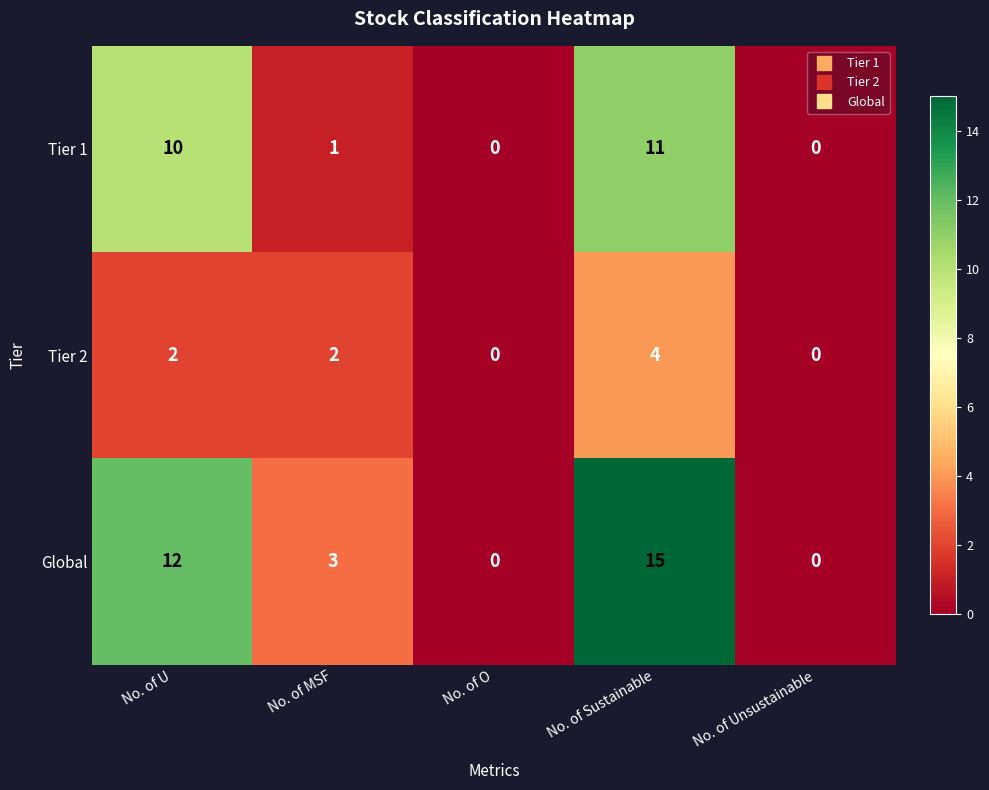

Reading right to left, transcribe all the data shown in this chart.

Tier 1: No. of Unsustainable=0	No. of Sustainable=11	No. of O=0	No. of MSF=1	No. of U=10
Tier 2: No. of Unsustainable=0	No. of Sustainable=4	No. of O=0	No. of MSF=2	No. of U=2
Global: No. of Unsustainable=0	No. of Sustainable=15	No. of O=0	No. of MSF=3	No. of U=12